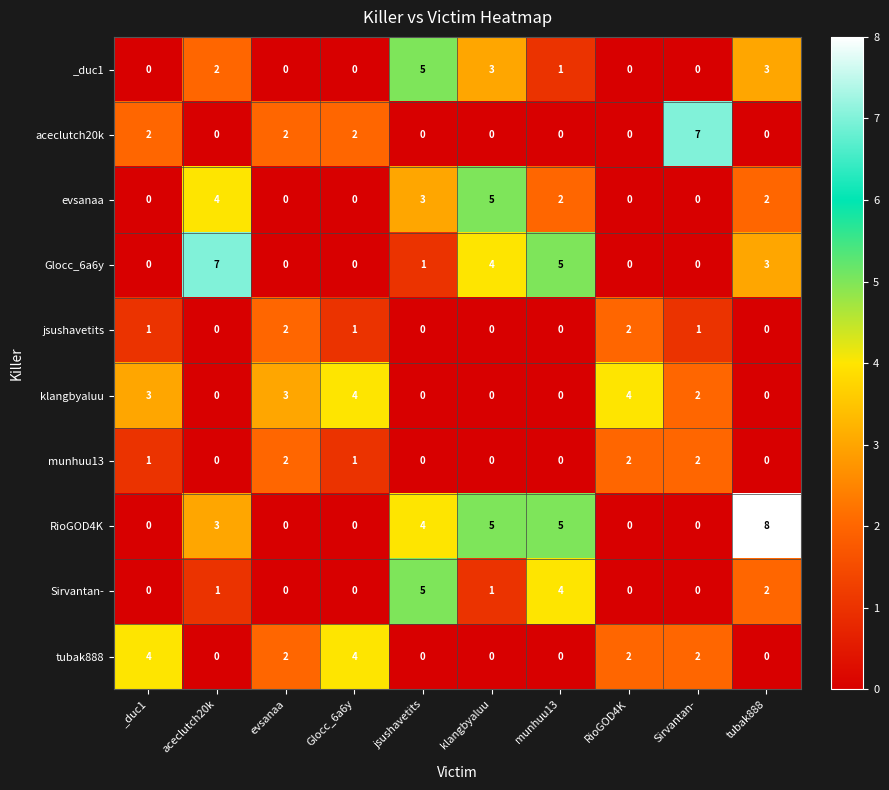

What is the difference between the maximum and minimum values in the _duc1 series?

5